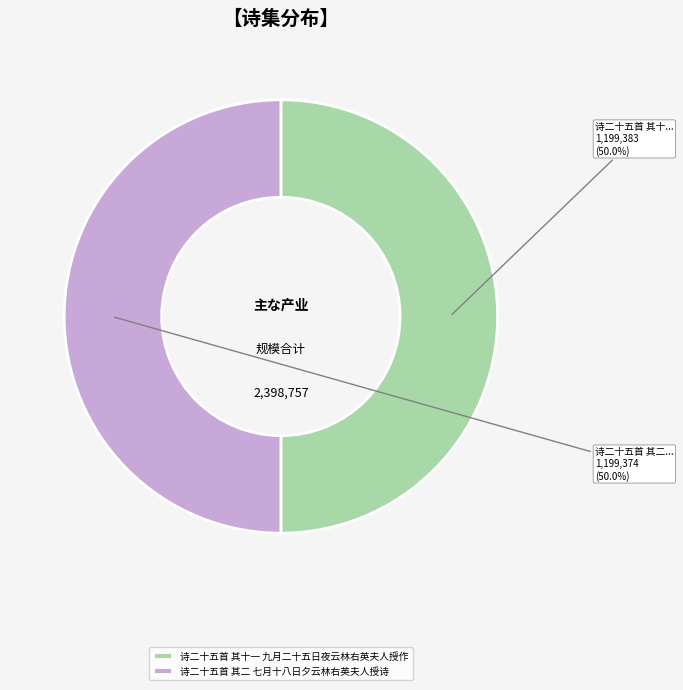

True or false: 诗二十五首 其十一 九月二十五日夜云林右英夫人授作 accounts for 50% of the total.

True